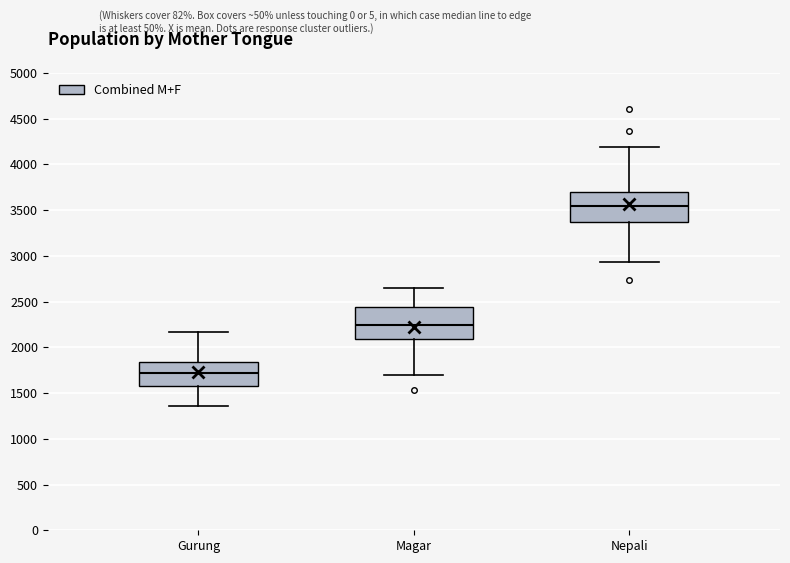

Where is the lower edge of the box for Nepali on the y-axis? The values are not printed on the chart, so give them approximately, as read against the axis.

3350